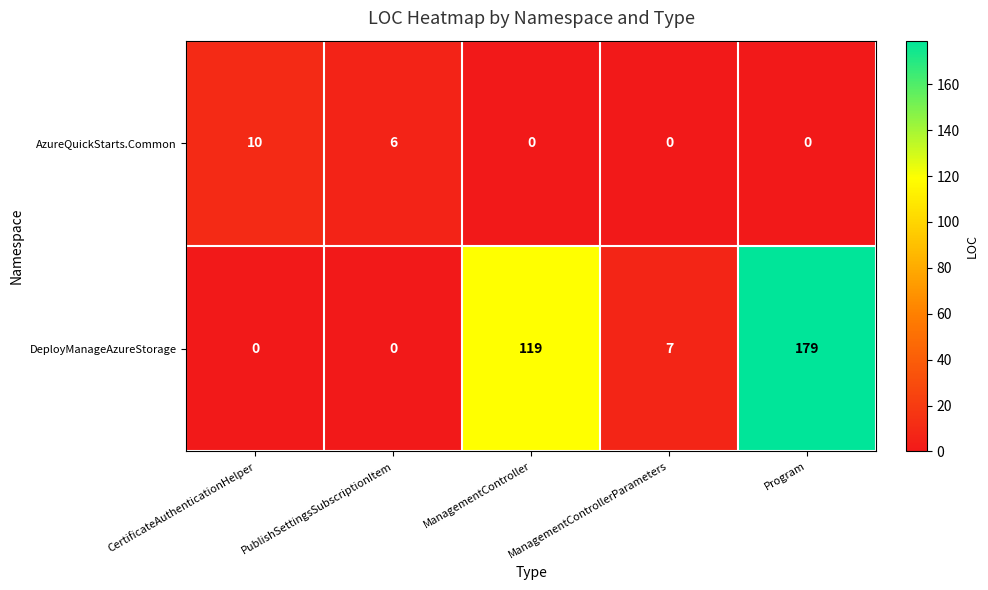

At which label is DeployManageAzureStorage closest to 89?

ManagementController